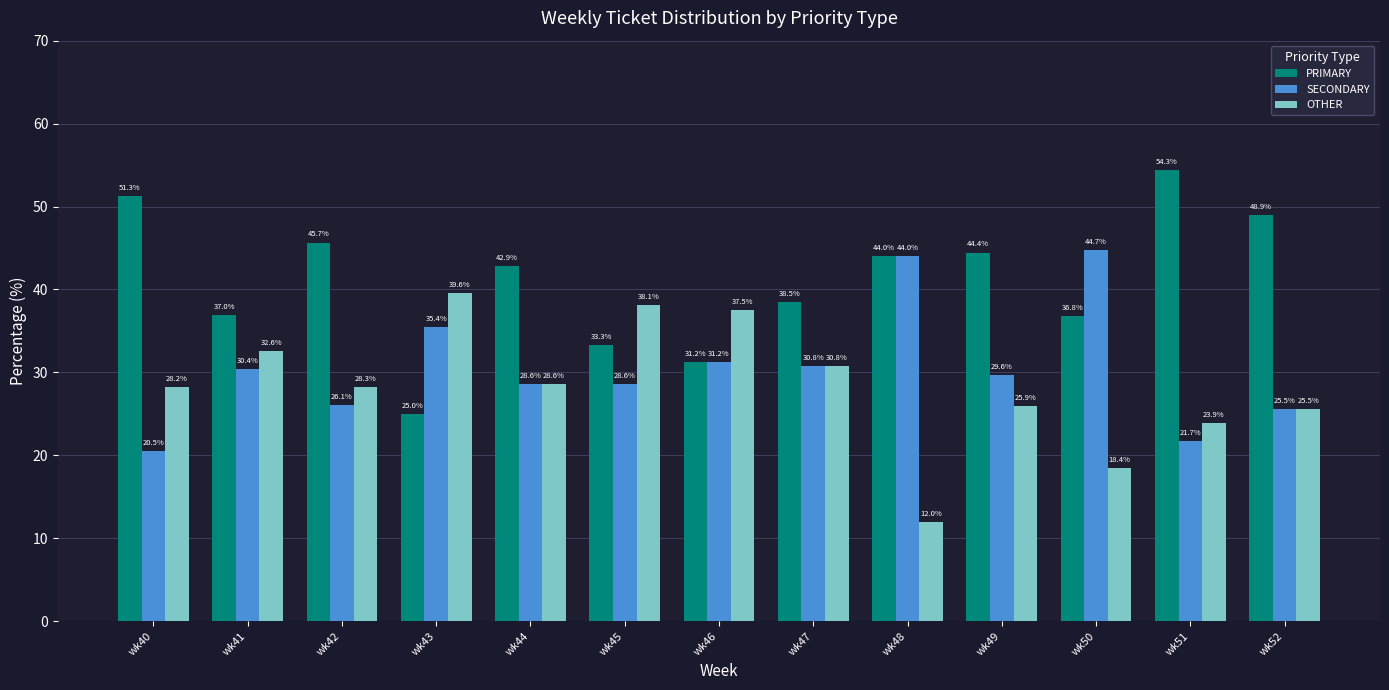

What is the difference between the maximum and second lowest values in the SECONDARY series?

23.0